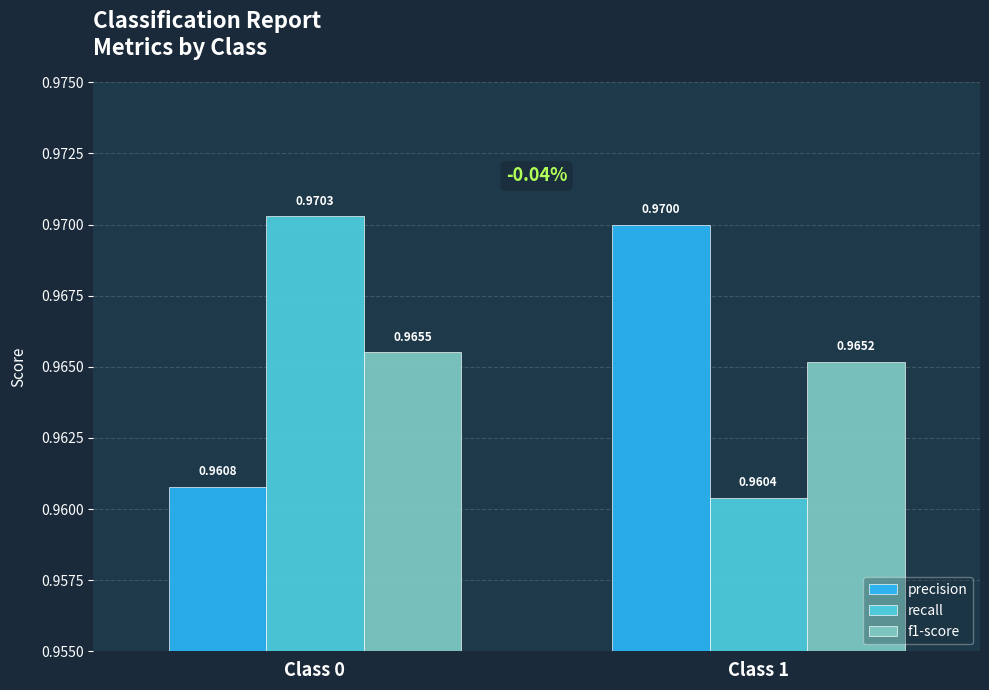

At which category is the sum across all series the highest?

Class 0